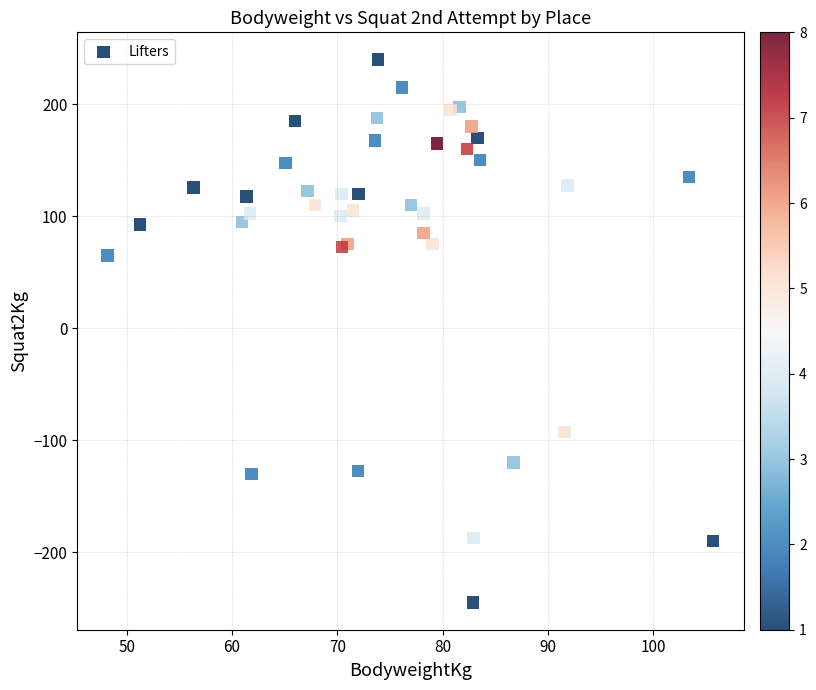

What Y value in the scatter plot is closest to -2?

65.0